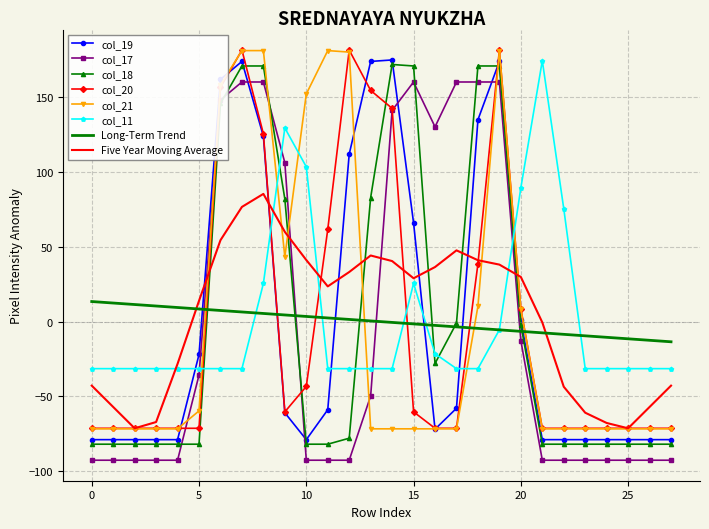

Which series ends up on top after the final intersection of col_21 and col_17?

col_21